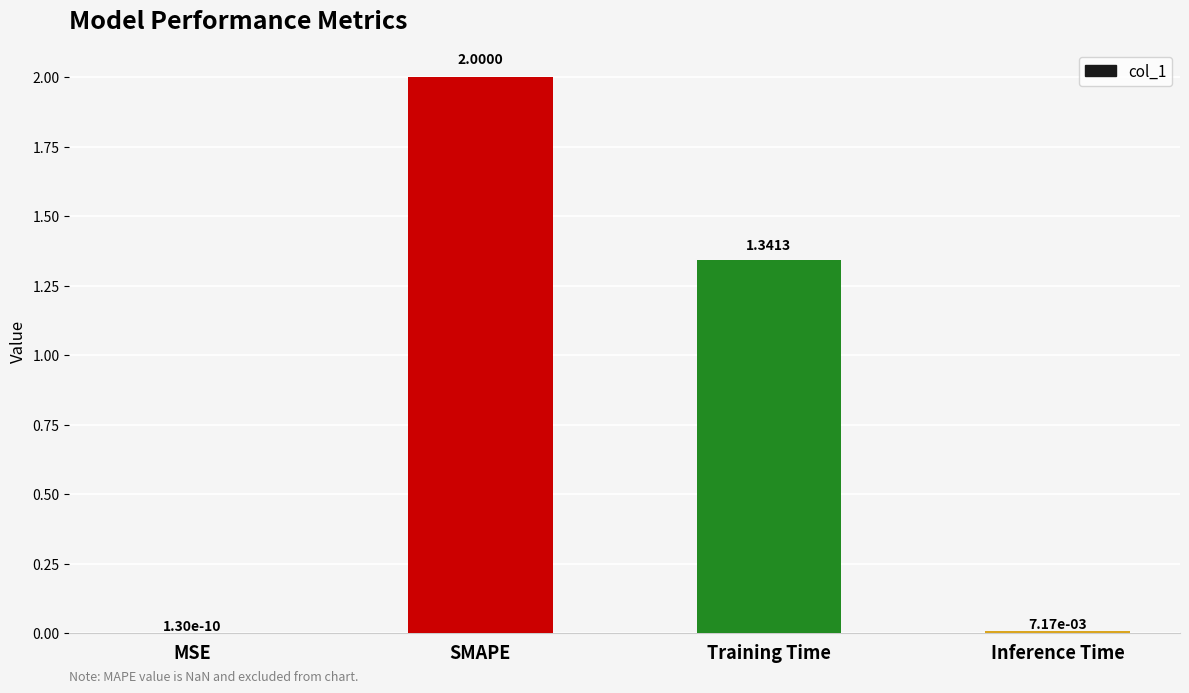

What is the change in value from MSE to SMAPE?

+2.0